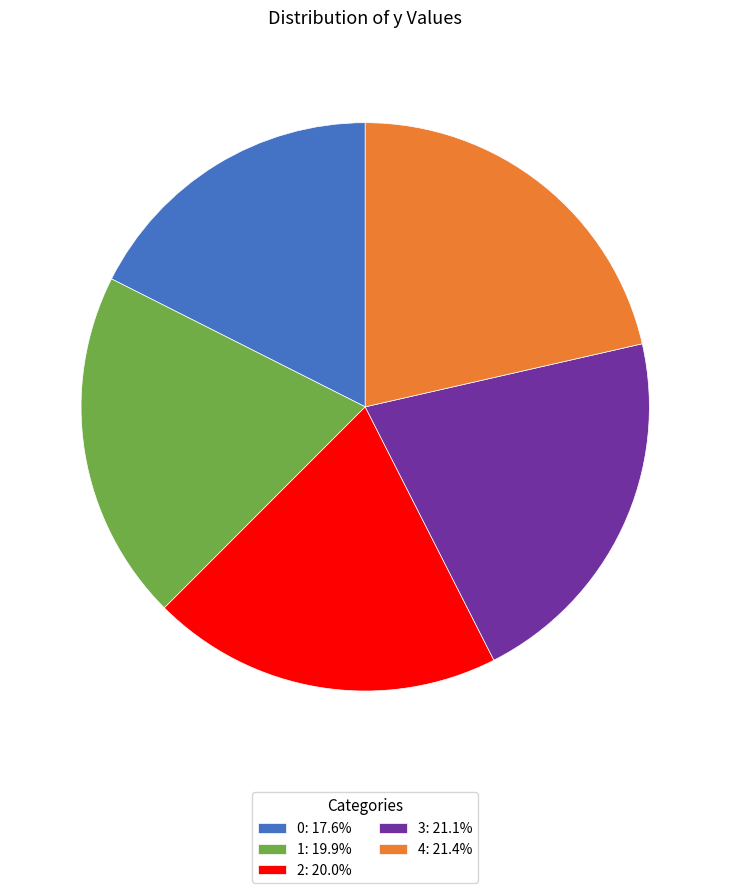

Approximately how many times larger is the value at 1: 19.9% compared to 4: 21.4%?

0.9